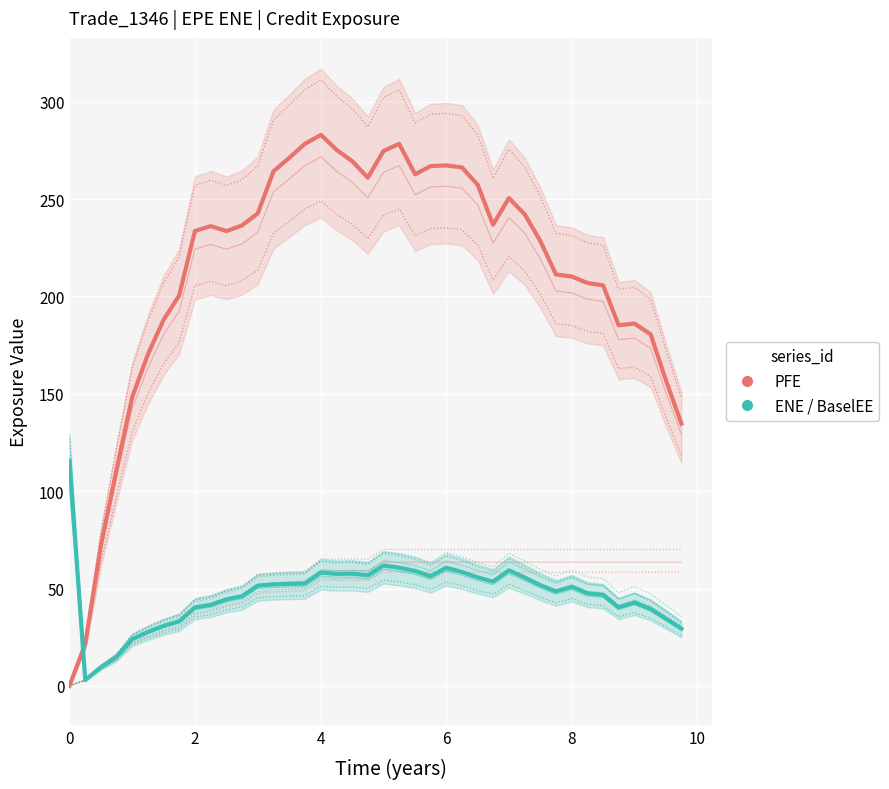

Reading left to right, transcribe all the data shown in this chart.

PFE (red group): 0.0	21.6	72.4	110.6	148.3	170.3	188.1	200.5	233.6	236.1	233.6	236.4	242.6	264.3	271.2	278.4	283.0	275.3	269.4	261.0	274.7	278.4	262.7	266.9	267.3	266.3	257.3	236.8	250.5	242.2	228.4	211.3	210.2	206.9	205.7	185.2	186.1	180.6	156.4	134.7
ENE (teal group): 115.6	3.0	9.7	14.9	24.0	27.7	30.9	33.2	40.3	41.6	44.5	46.1	51.5	52.1	52.4	52.6	58.2	57.5	57.6	56.8	61.8	60.7	59.0	56.3	60.7	58.5	55.7	53.6	59.4	55.7	51.7	48.5	50.9	47.6	46.8	40.4	42.9	39.5	34.4	29.4